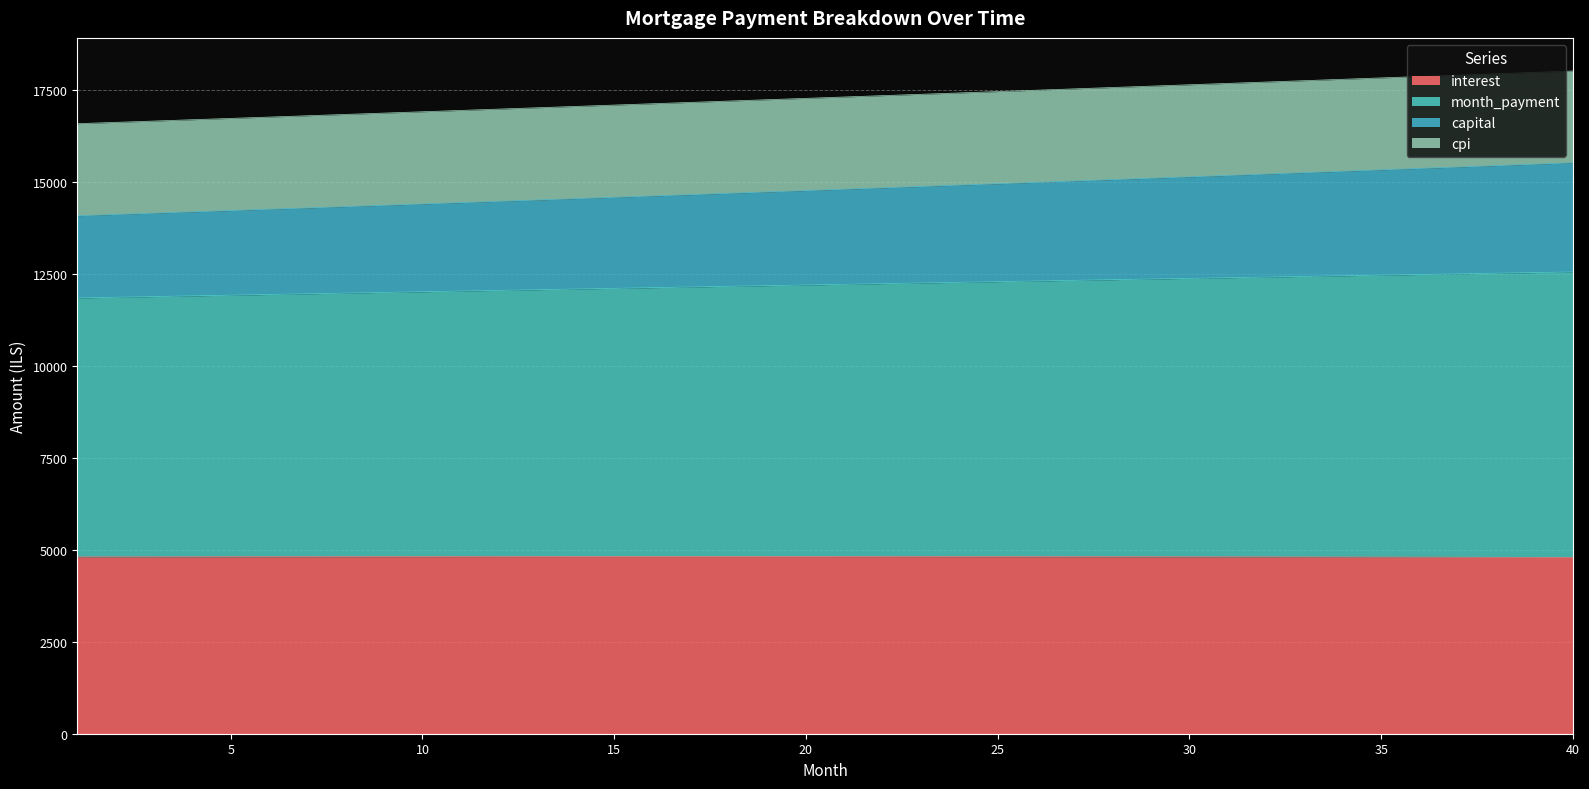

What is the minimum value for interest?

4790.1